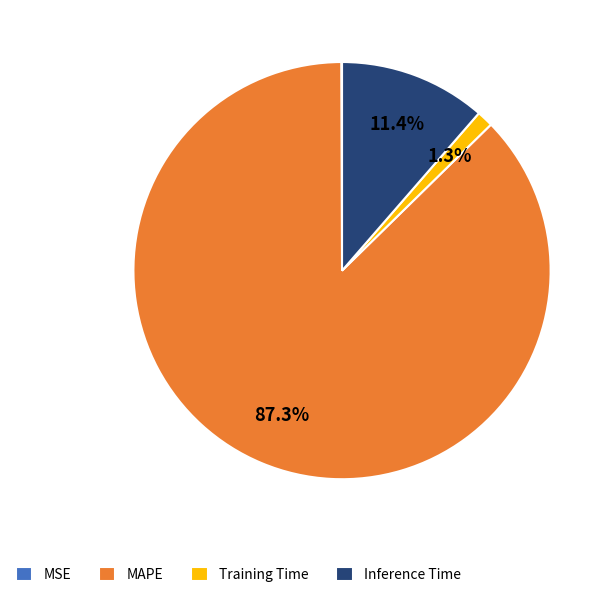

Between Inference Time and Training Time, which is larger?

Inference Time